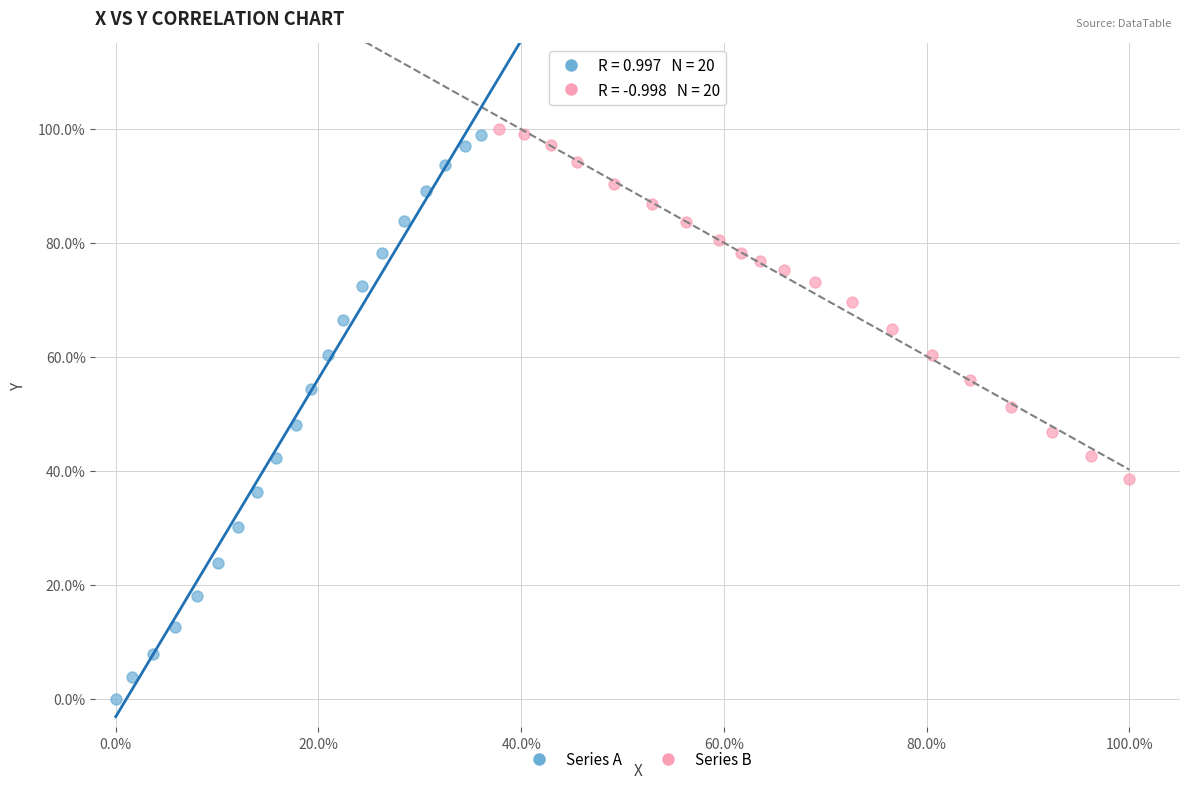

Which series contains the lowest Y value?

Series A